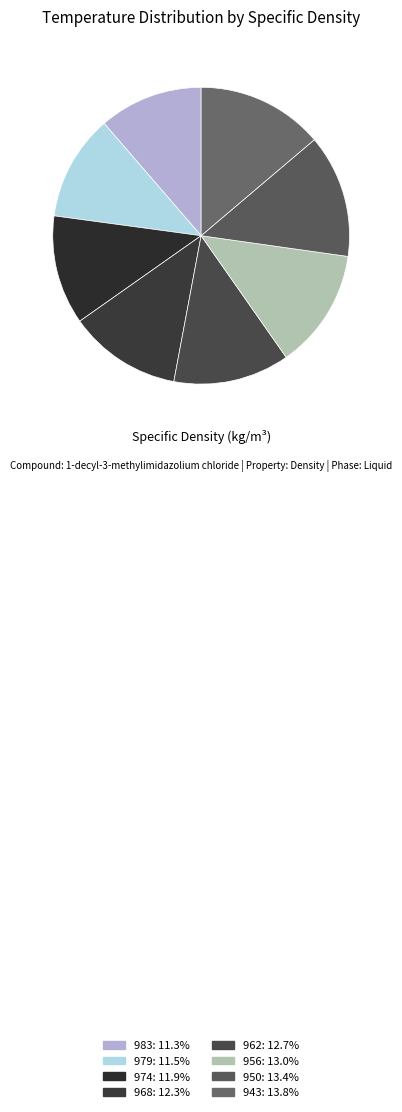

To the nearest percent, what is the difference between the 968 and 979 slice percentages?

1%